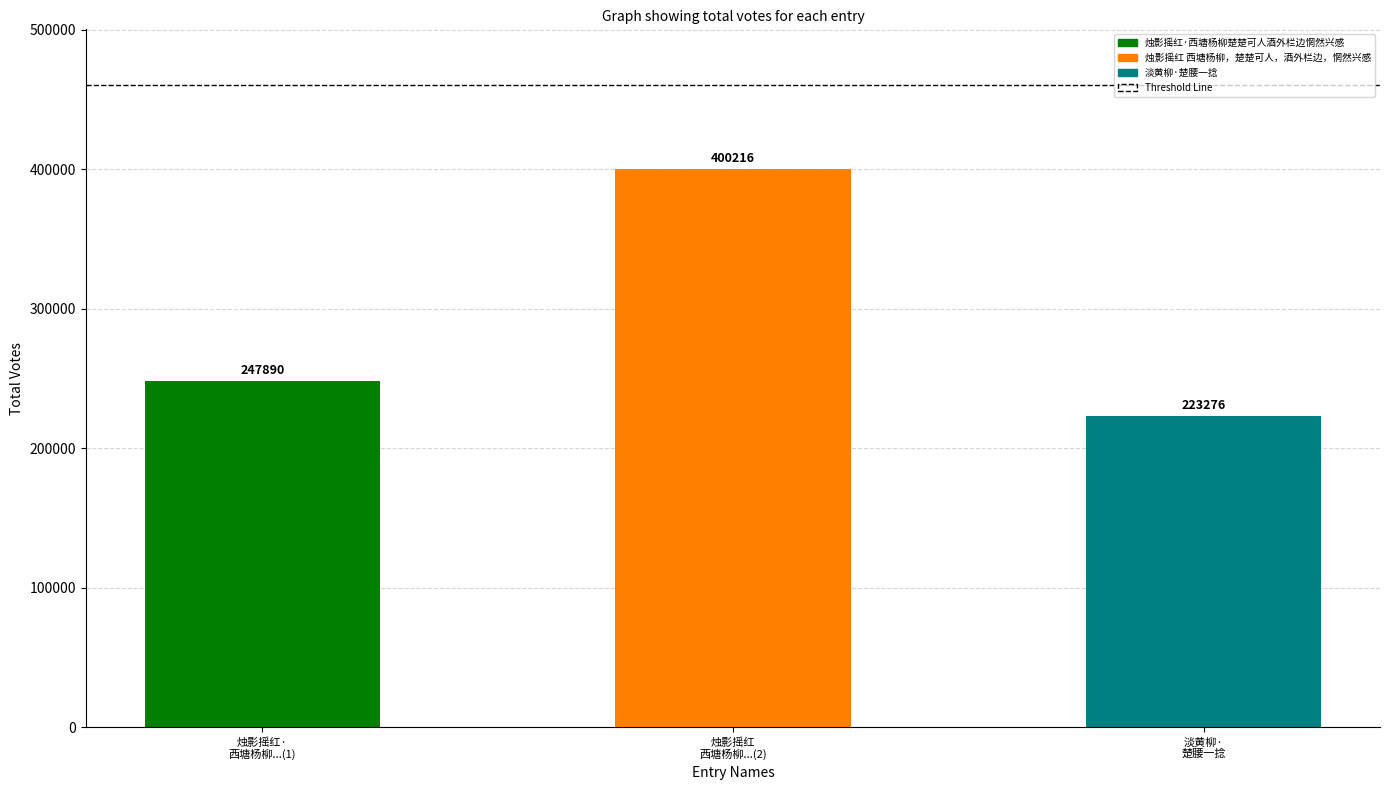

What is the change in value from 烛影摇红
西塘杨柳...(2) to 淡黄柳·
楚腰一捻?

-176940